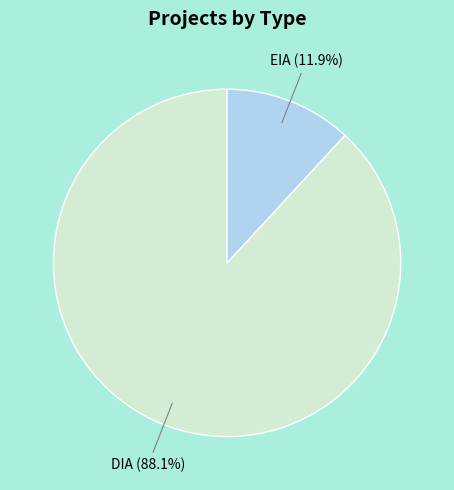

Rank the categories by value from highest to lowest.

DIA, EIA